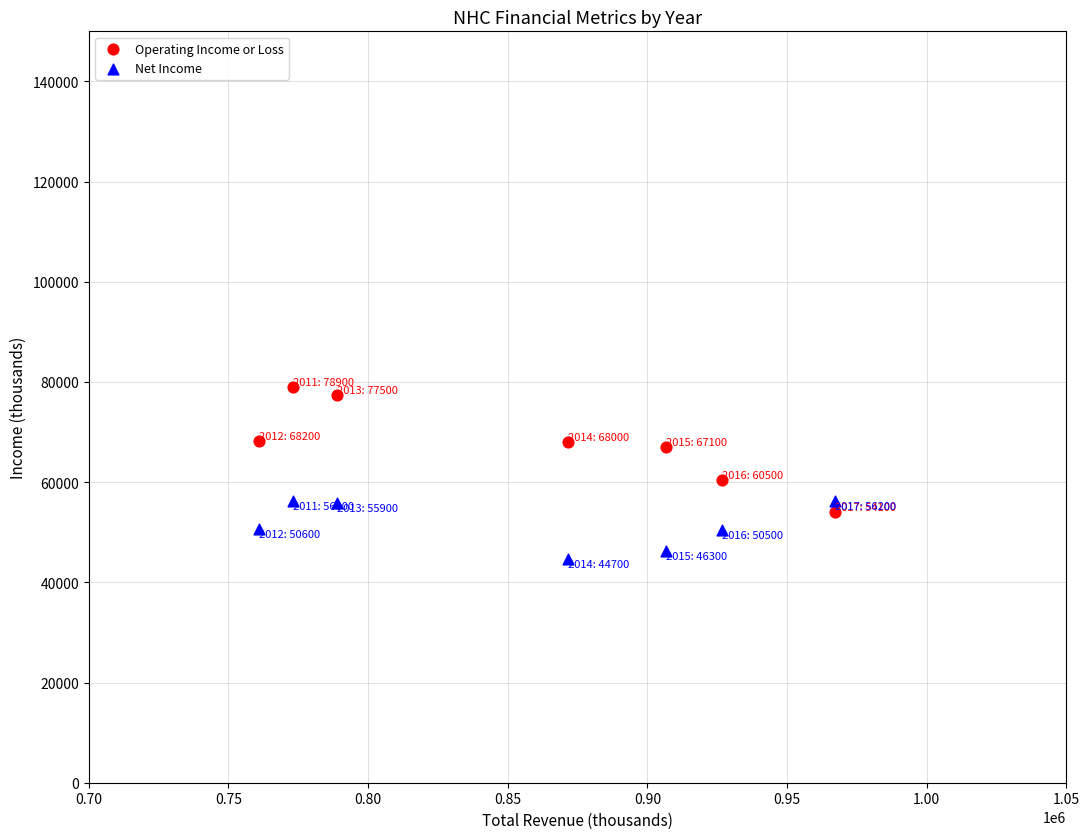

Which series has the widest spread of Y values?

Operating Income or Loss